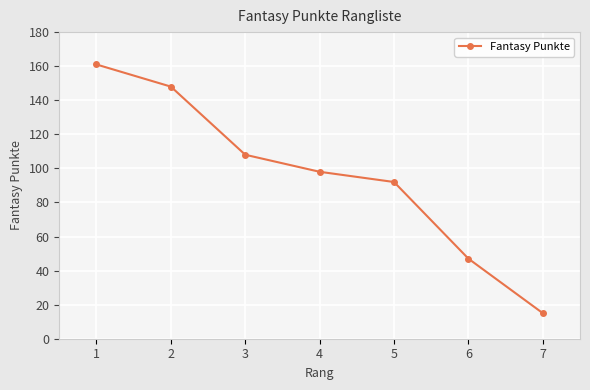

Which label corresponds to the smallest value in the chart?

7